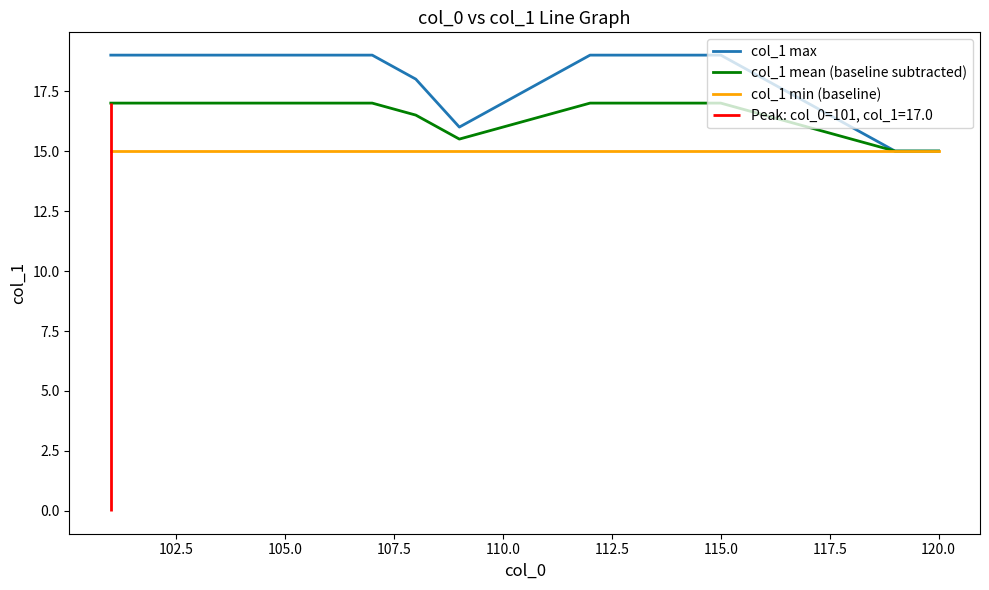

What is the sum of all col_1 max values?

359.0